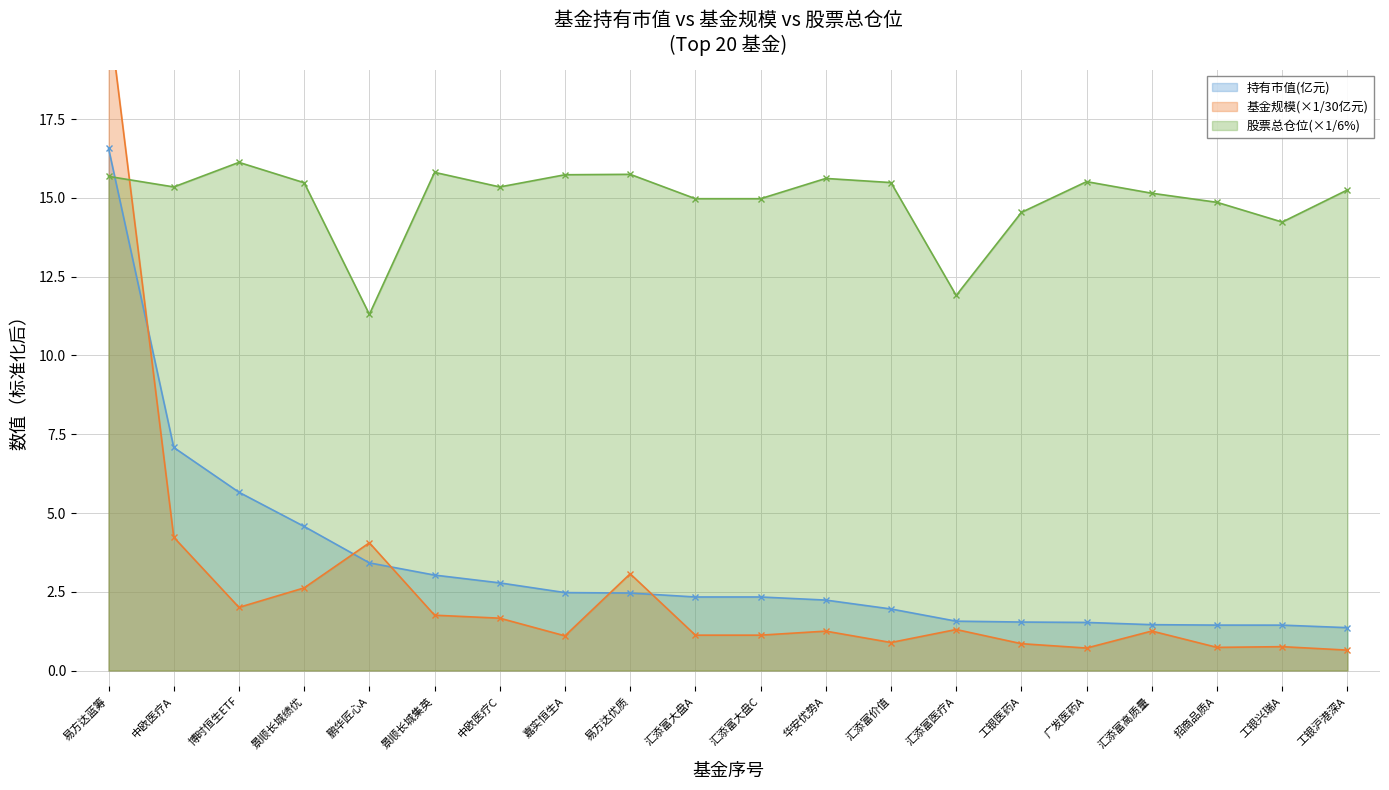

Is it true that 股票总仓位(×1/6%) equals 25.0 at 易方达蓝筹?

False